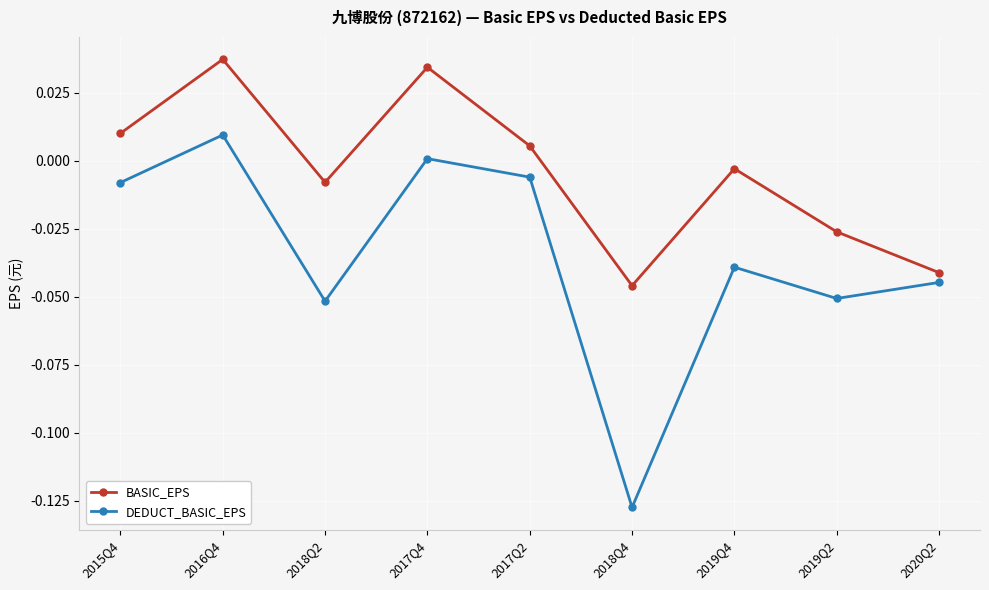

True or false: BASIC_EPS and DEDUCT_BASIC_EPS cross at least once.

False